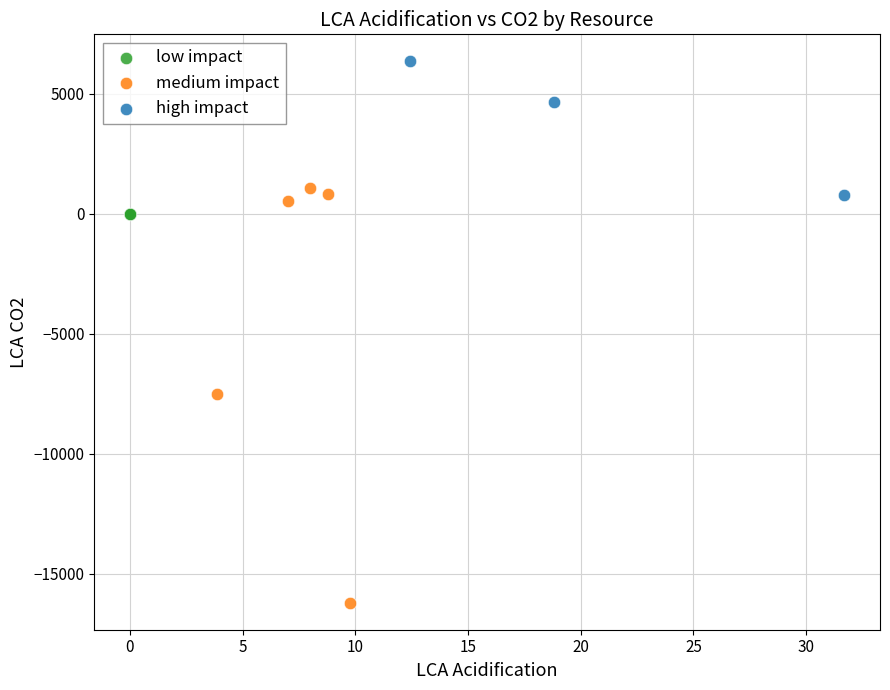

Which series reaches the minimum Y coordinate?

medium impact